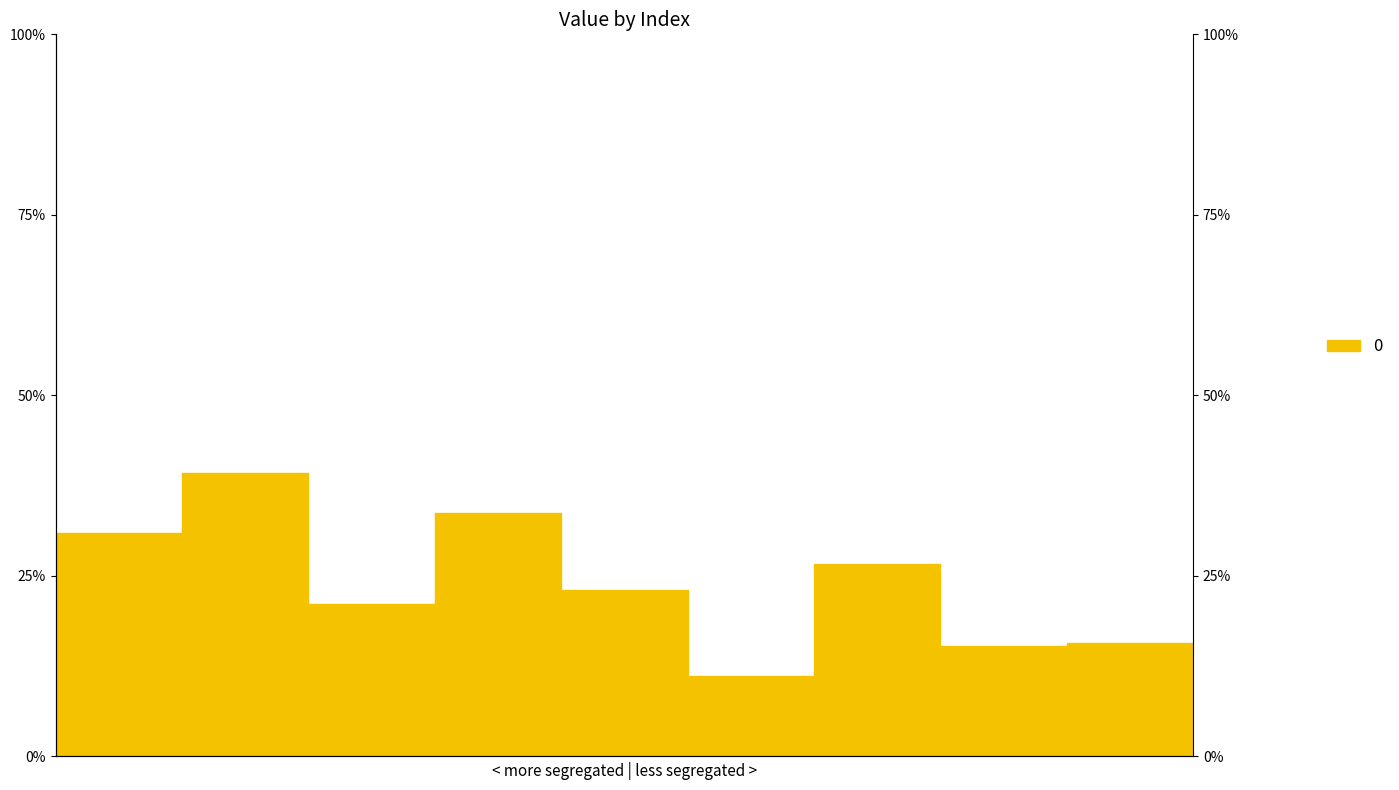

What is the sum of all values?

2.2